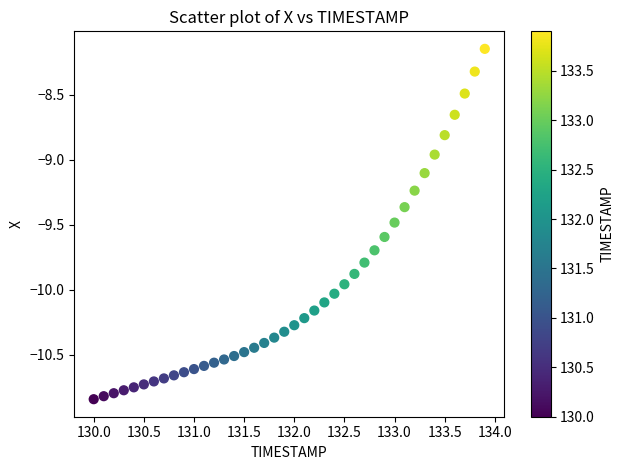

What is the range of Y values (max minus min)?

2.7